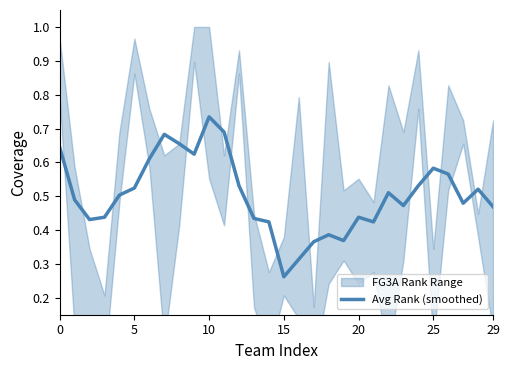

Is it true that Avg Rank (smoothed) equals 0.4 at 15?

False